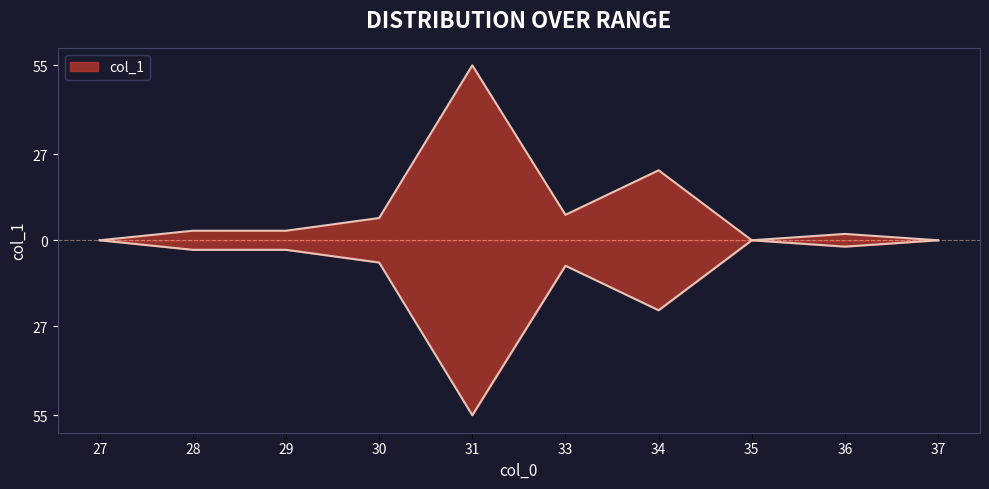

Reading left to right, extract all data points from this chart.

0	3	3	7	55	8	22	0	2	0